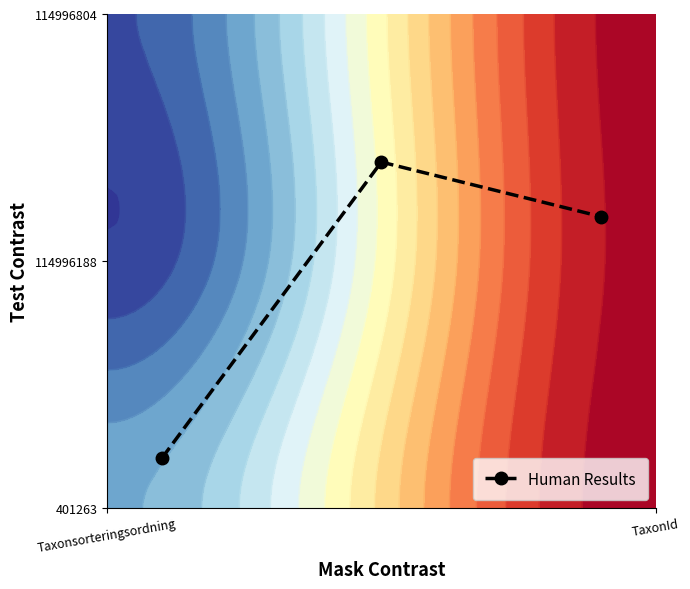

Count the number of categories in the chart.

3